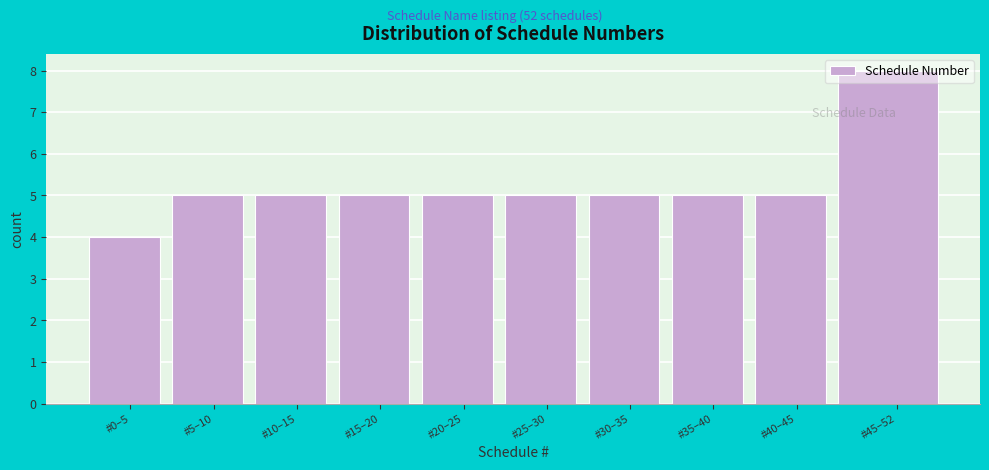

Which category has the highest value across all series?

#45–52